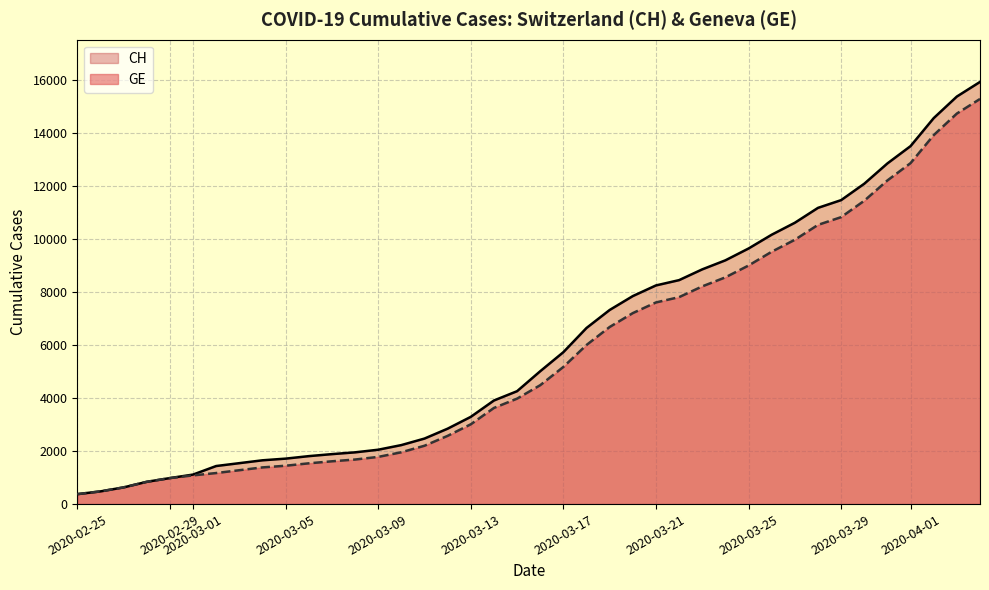

What are all the series names shown in the legend?

CH (line), GE (line)